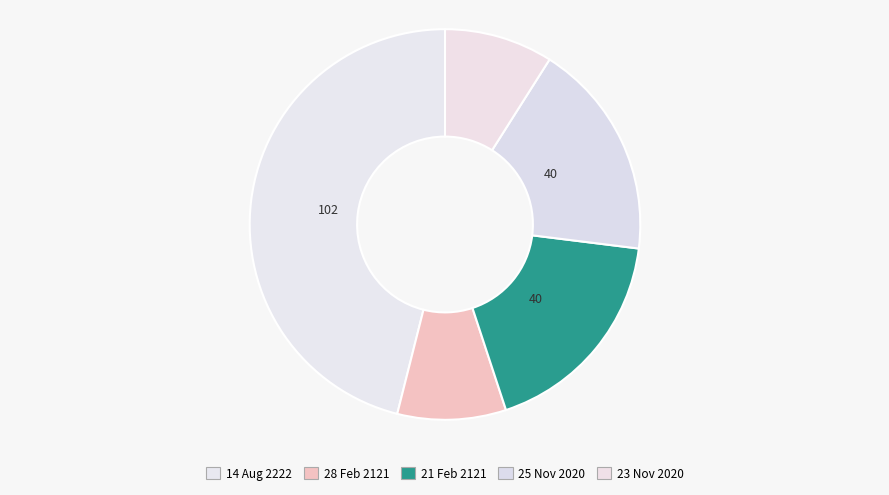

Does 25 Nov 2020 represent more than half of the total?

No